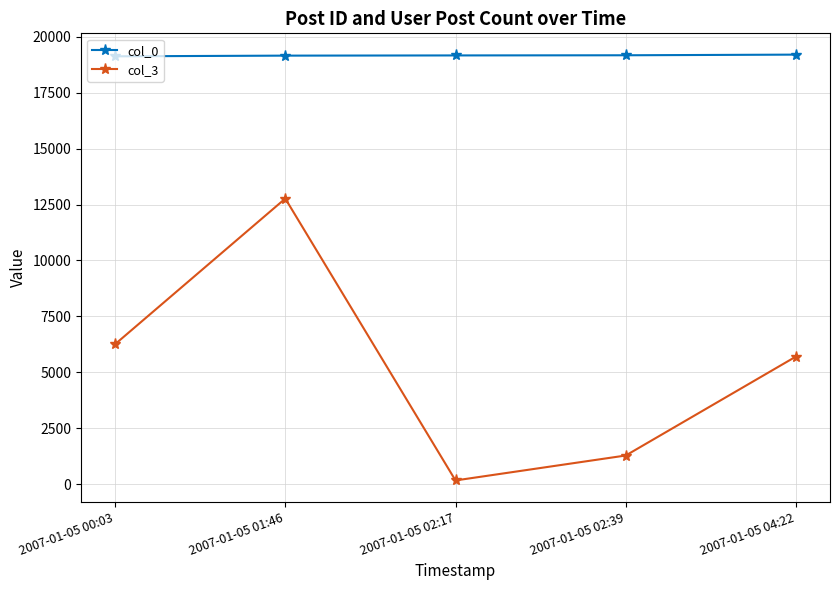

The value of col_3 at 2007-01-05 01:46 is 12767. True or false?

True